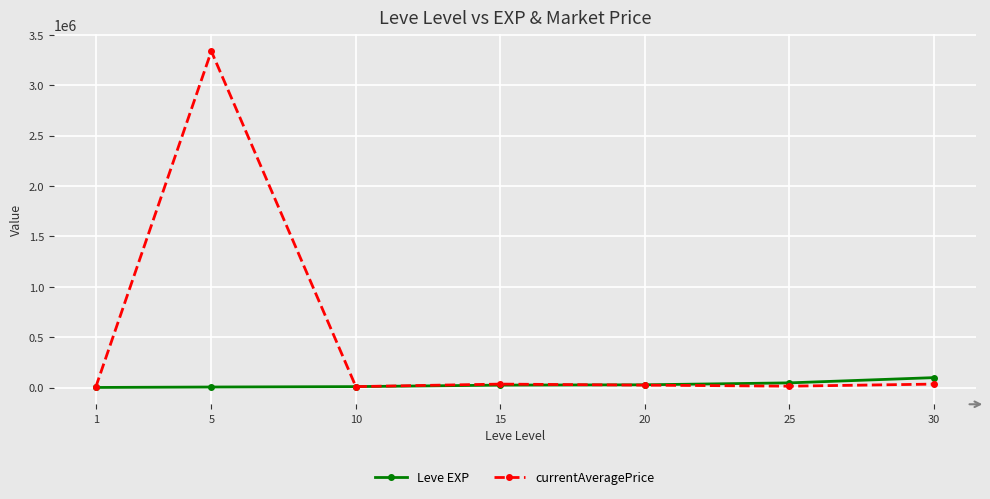

At how many categories does at least one series exceed 2181085?

1